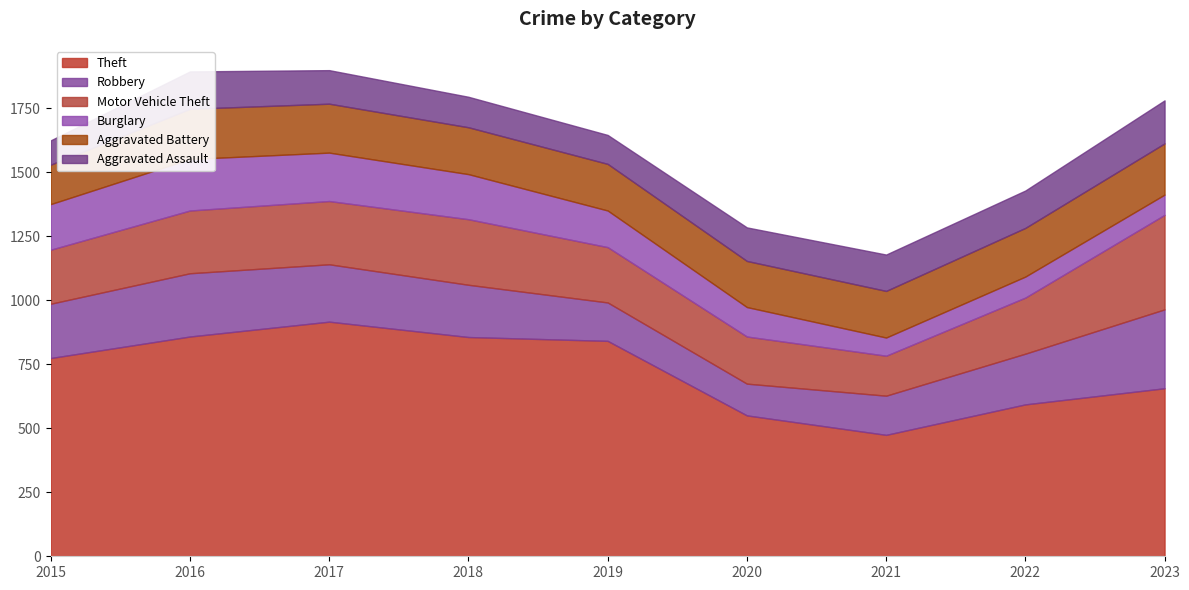

Reading left to right, what are all the values shown in this chart?

Theft: 774	858	916	856	841	550	474	593	656
Robbery: 212	247	224	204	150	124	153	198	308
Motor Vehicle Theft: 211	245	247	256	216	184	156	219	369
Burglary: 178	201	189	176	143	115	71	82	79
Aggravated Battery: 154	196	191	183	182	180	182	190	200
Aggravated Assault: 95	146	131	119	113	131	142	146	168